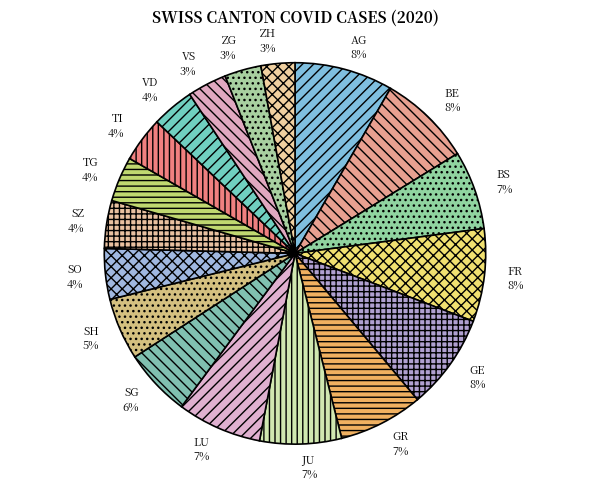

Do TG and GR together represent more than half of the pie?

No